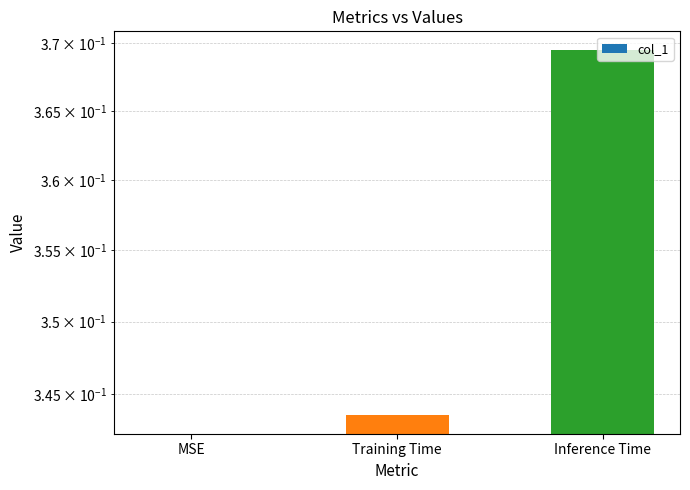

How many bars are there in total?

3